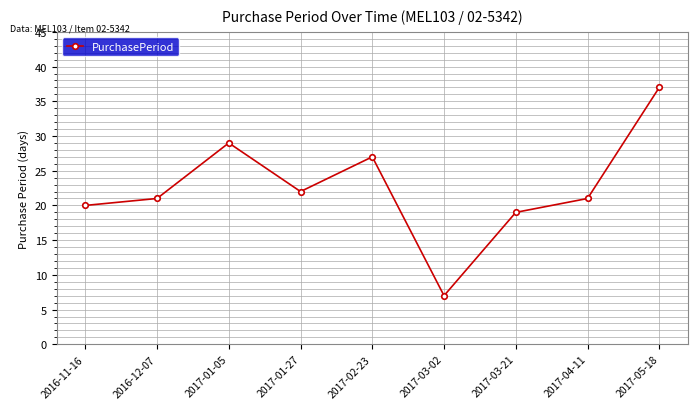

What is the sum of the values at 2017-05-18 and 2016-11-16?

57